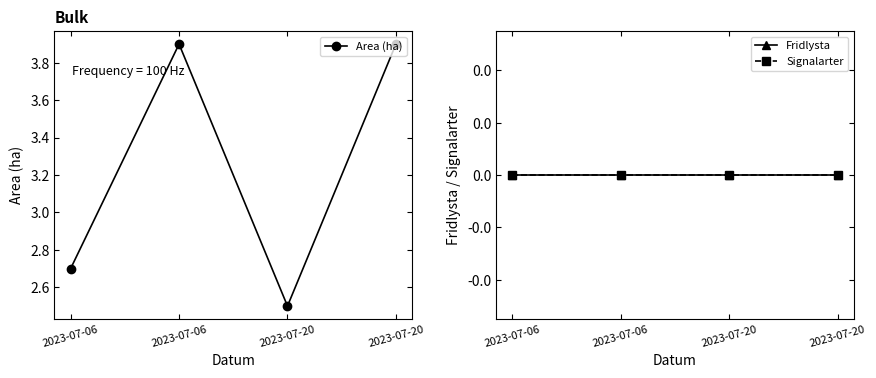

What are all the series names shown in the legend?

Area (ha), Fridlysta, Signalarter